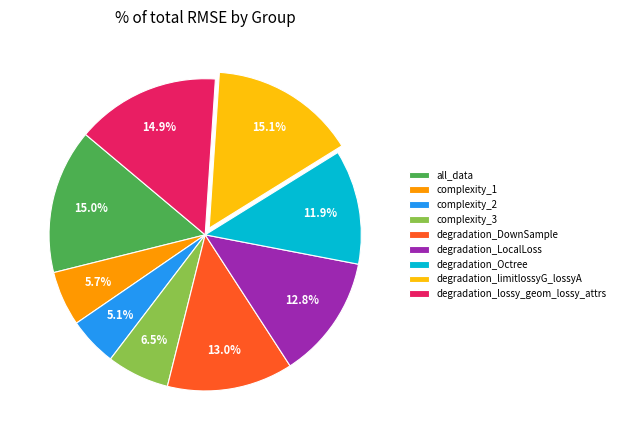

Count the number of slices in the pie.

9